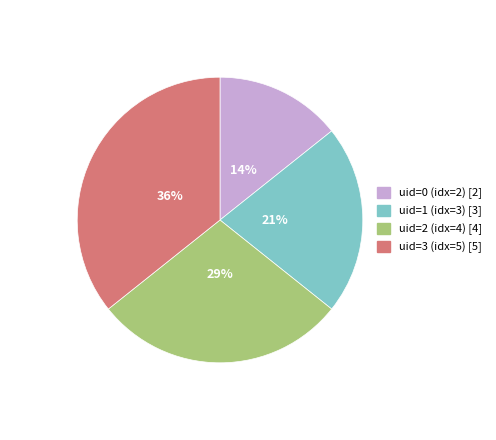

Between uid=1 (idx=3) and uid=0 (idx=2), which is larger?

uid=1 (idx=3)